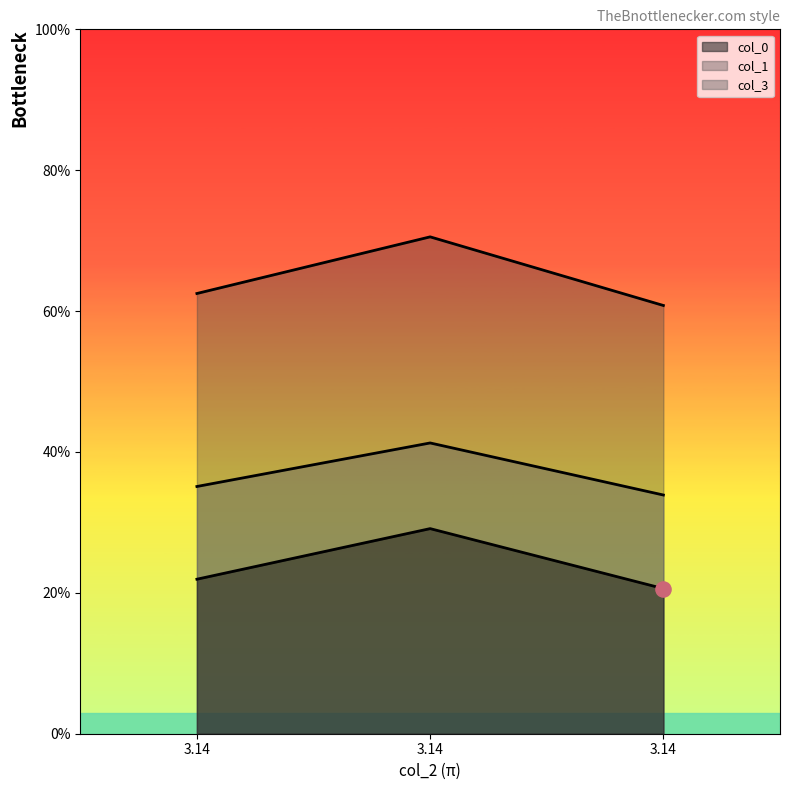

Which series reaches the minimum Y coordinate?

col_0